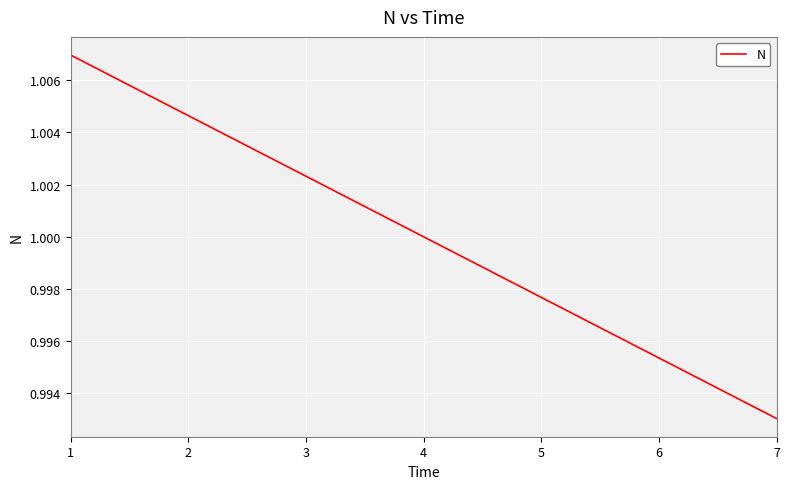

At which label is the value closest to 0?

7